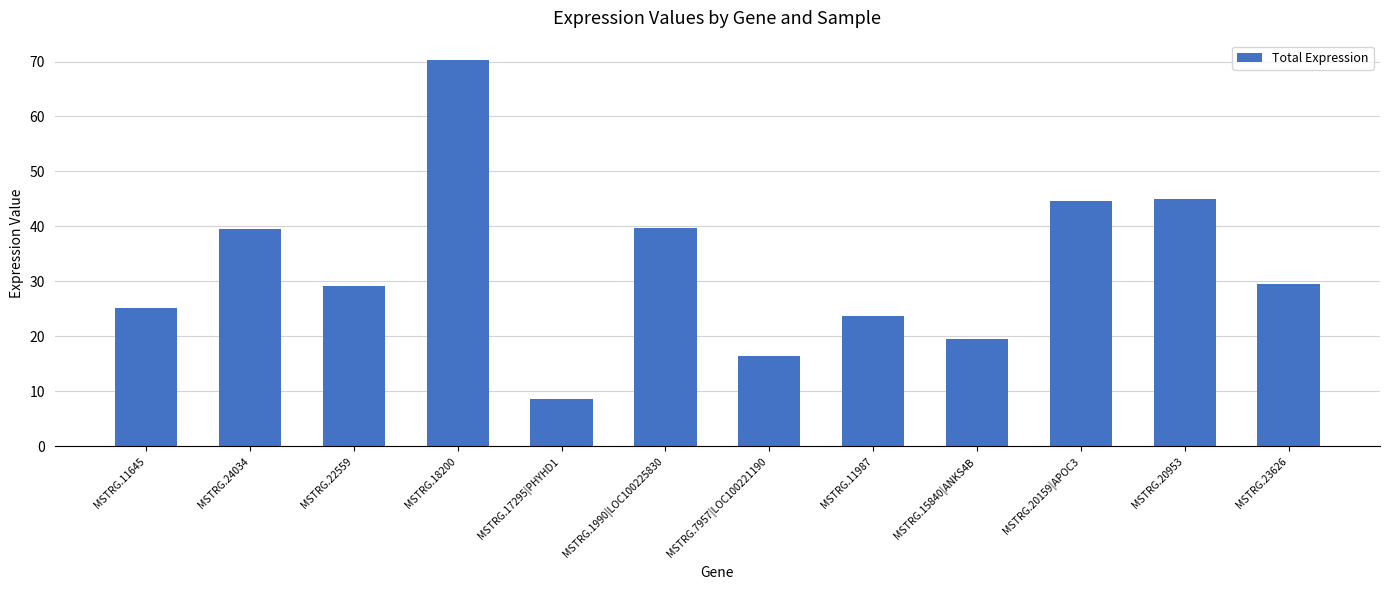

Which has a higher value, MSTRG.7957|LOC100221190 or MSTRG.18200?

MSTRG.18200